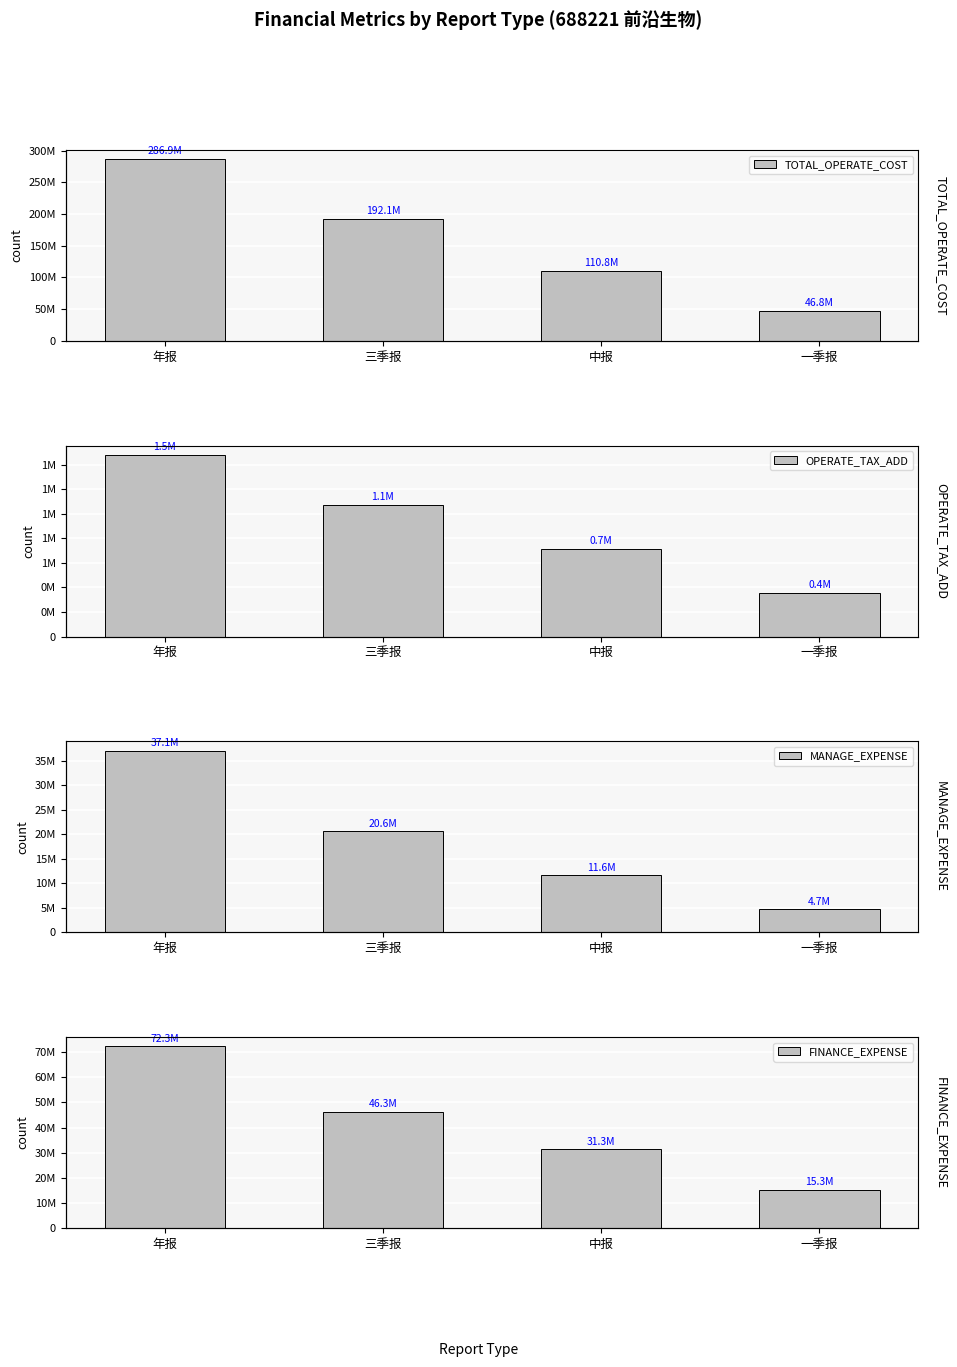

Which category has the highest value in the TOTAL_OPERATE_COST series?

年报